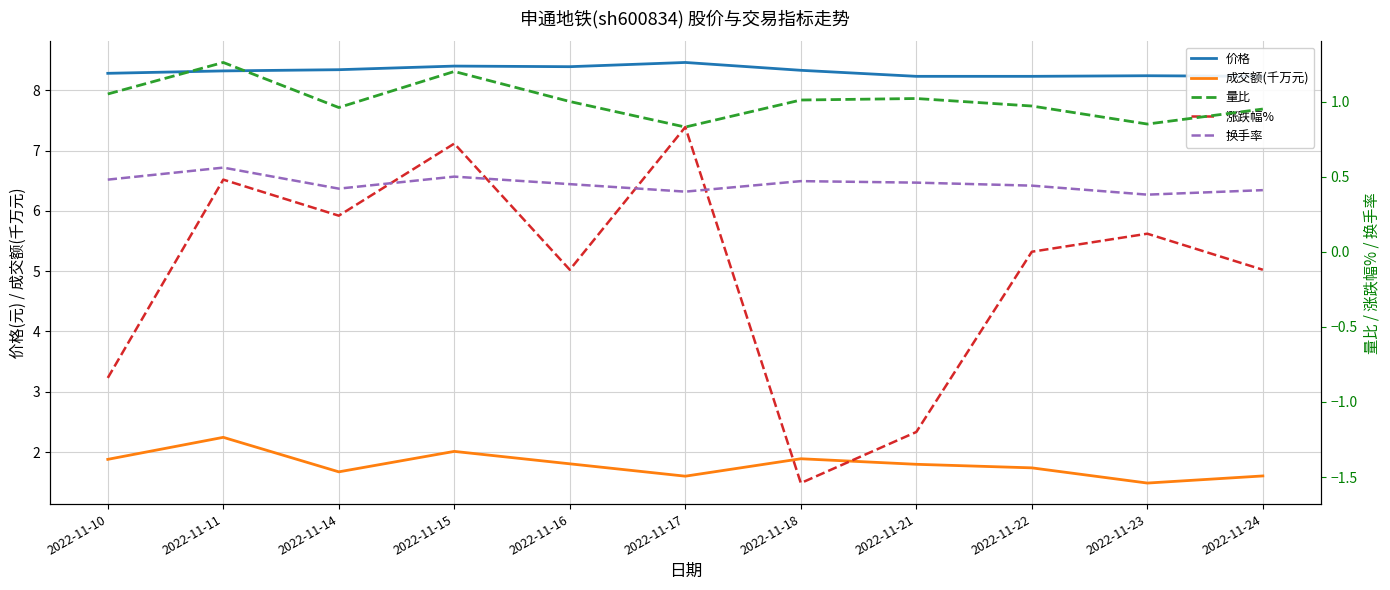

At which category does 涨跌幅% reach its first local peak?

2022-11-11